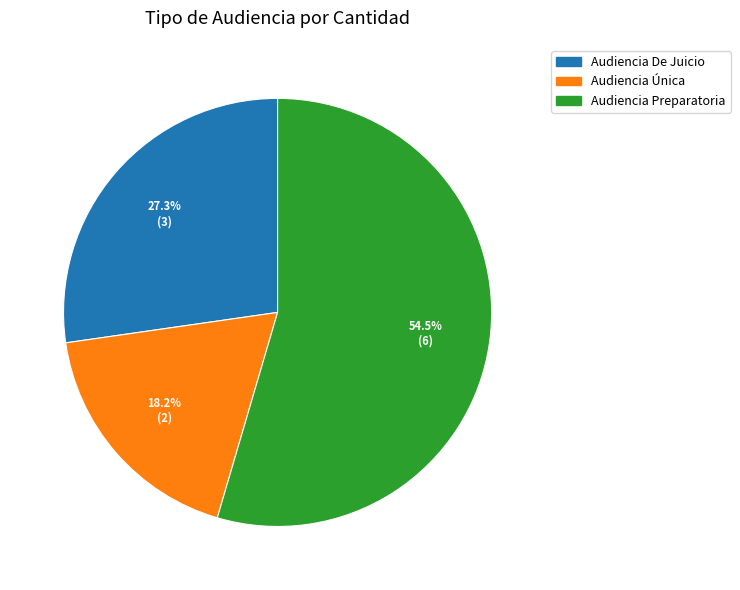

How many segments does this pie chart have?

3